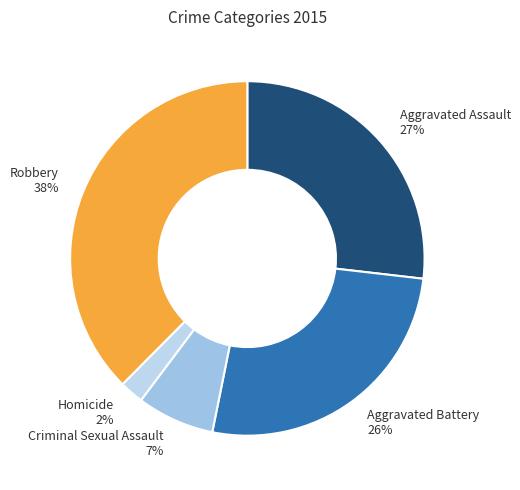

To the nearest percent, what is the average slice percentage?

20%